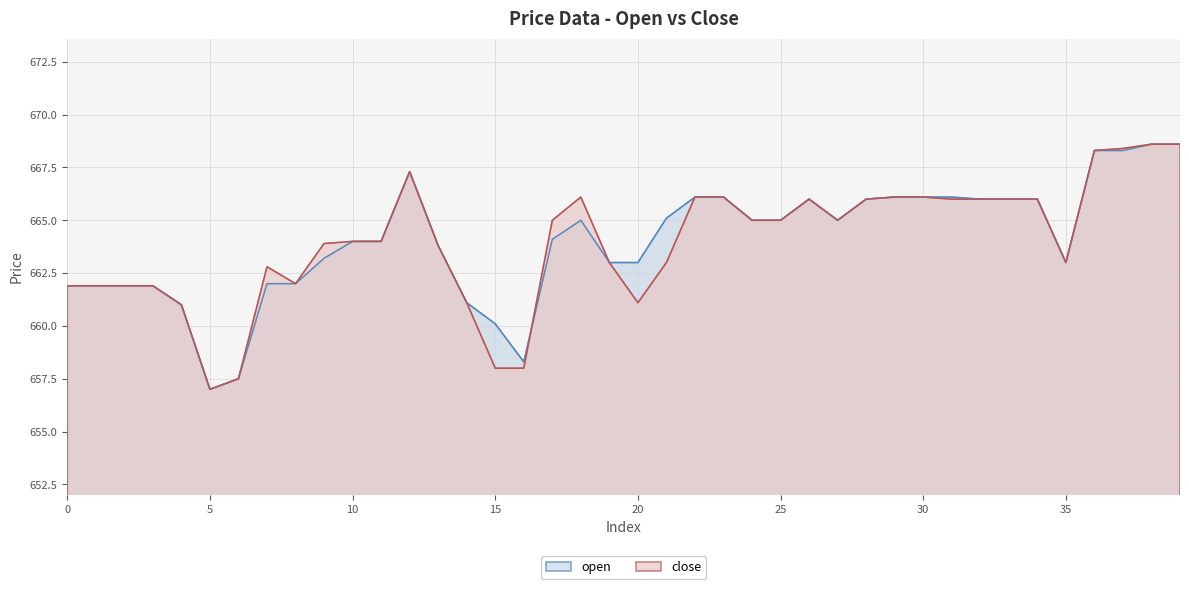

How many intersections are there between close and open?

1